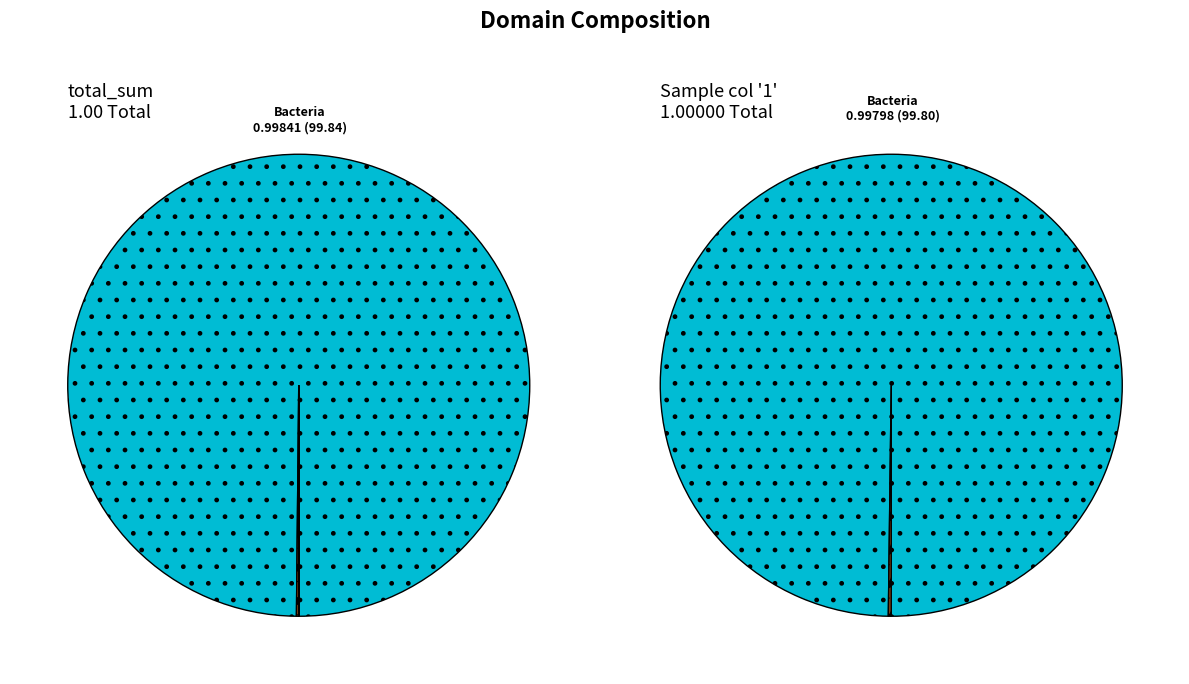

Count the number of slices in the pie.

4